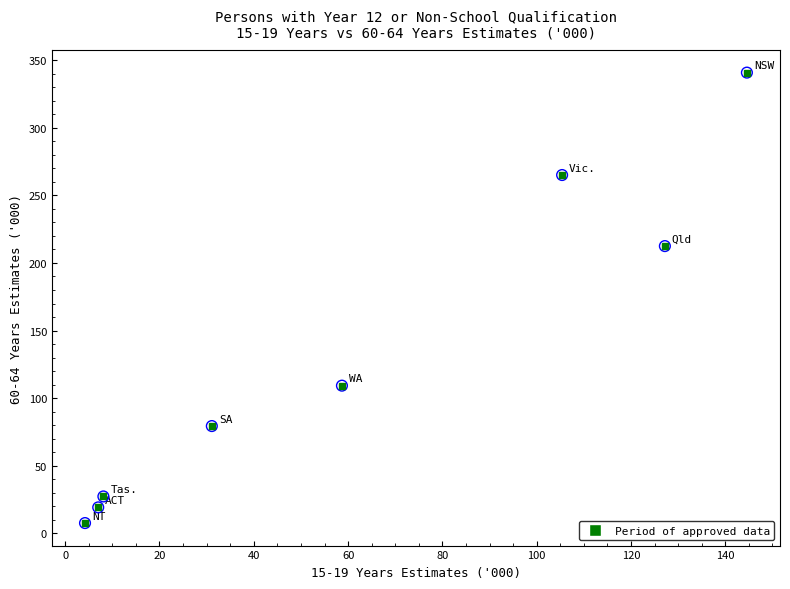

What Y value in the scatter plot is closest to 174?

212.5